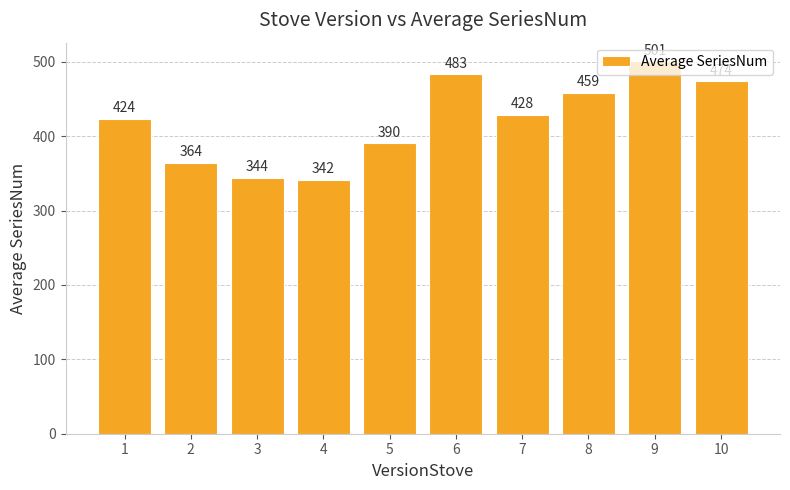

Which has a higher value, 7 or 8?

8